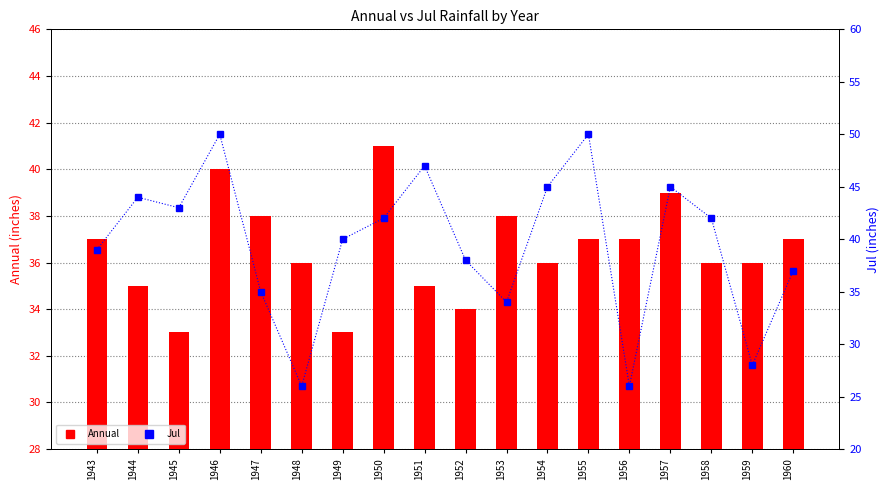

What is the value of the Jul bar at the 12th from the left?

45